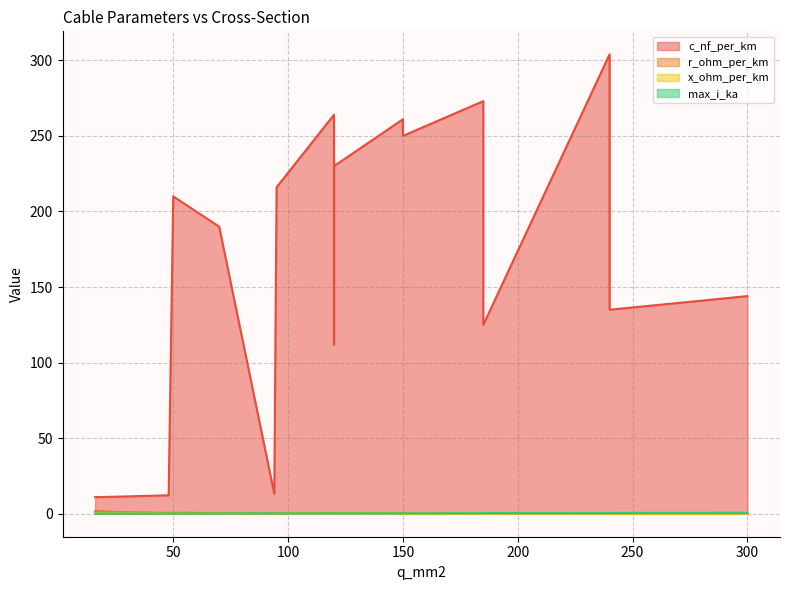

What is the label of the 1st point from the left?

16